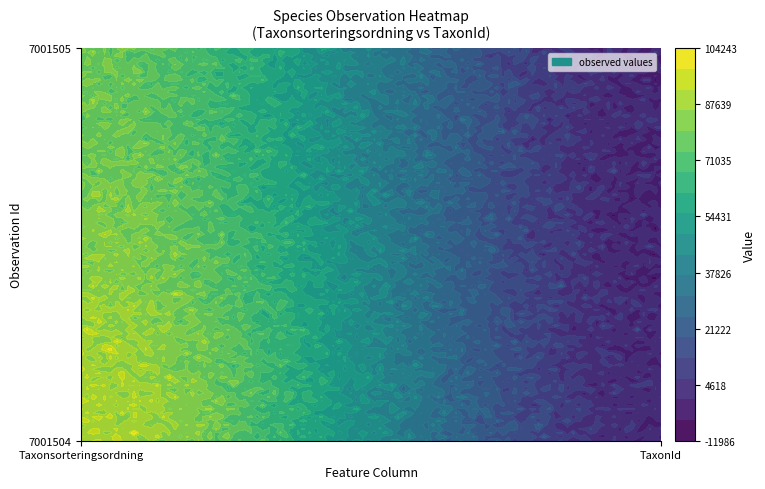

The 7001505 series shows 587 at 1. True or false?

False